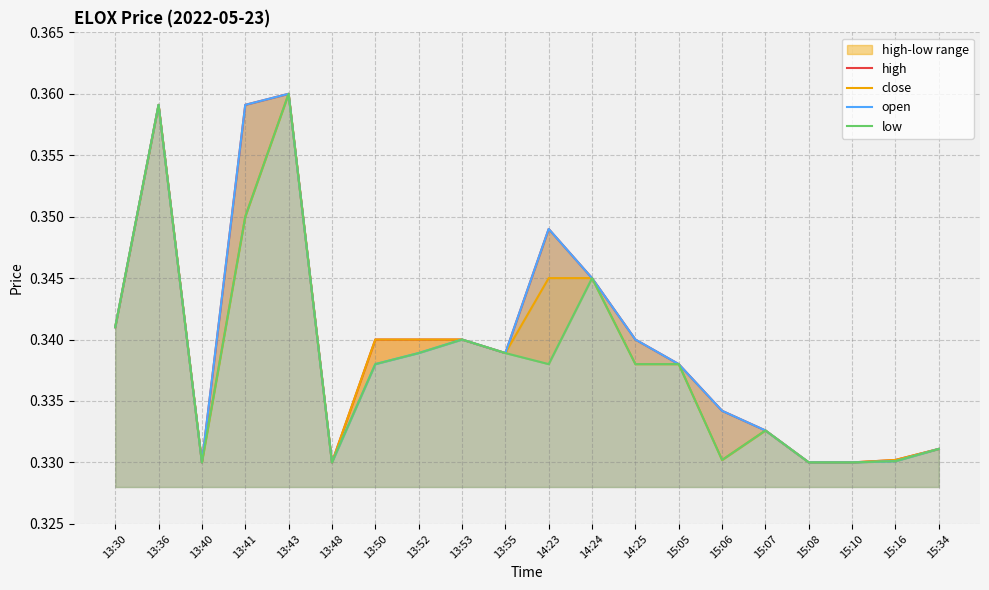

What are all the series names shown in the legend?

high, close, open, low